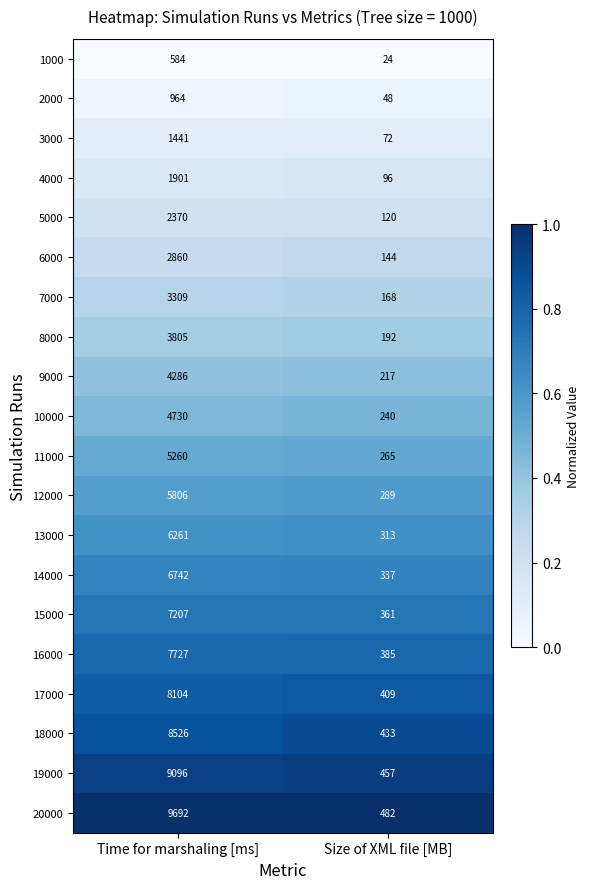

Which series has the largest range (max minus min)?

20000